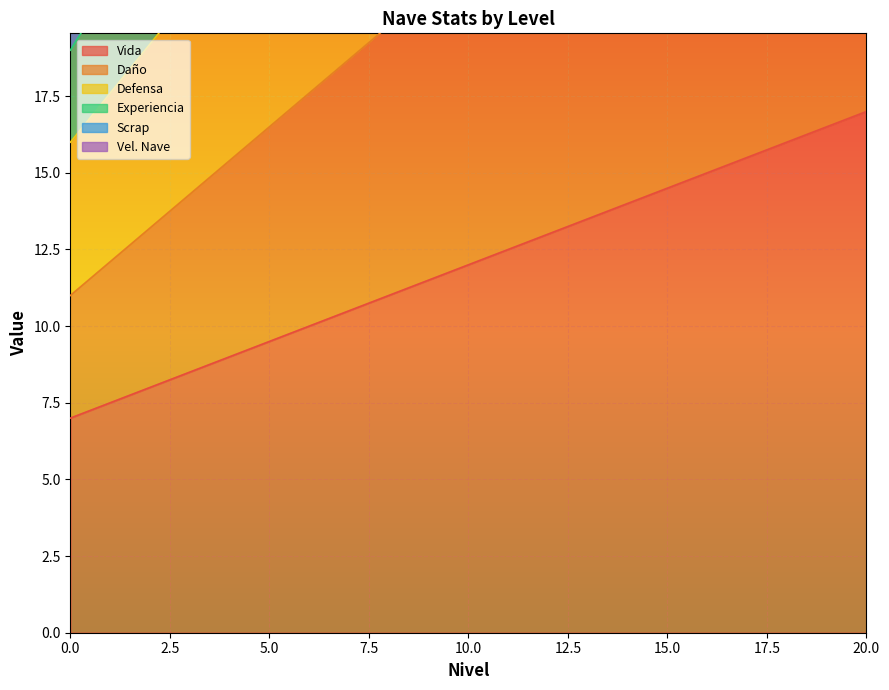

Is the value of Defensa at 0 greater than the value of Vel. Nave at 17?

No